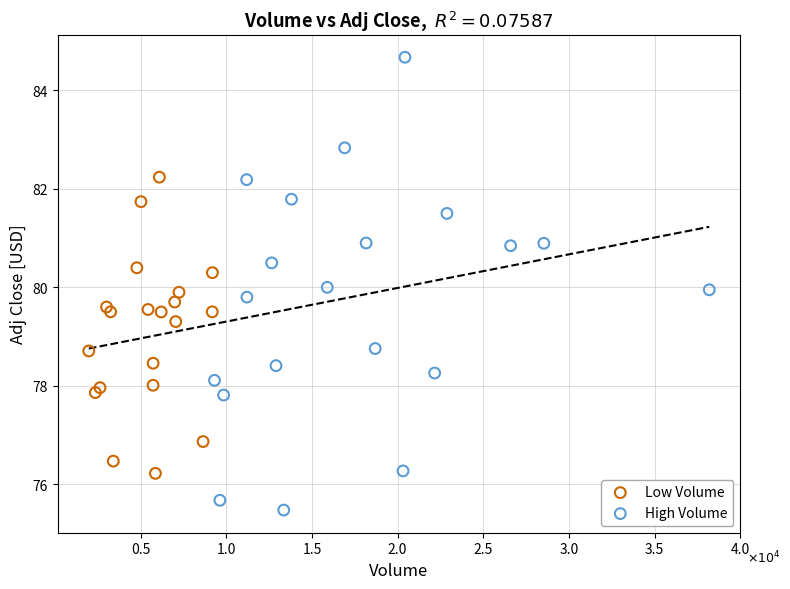

Which series has the largest Y range (max minus min)?

High Volume